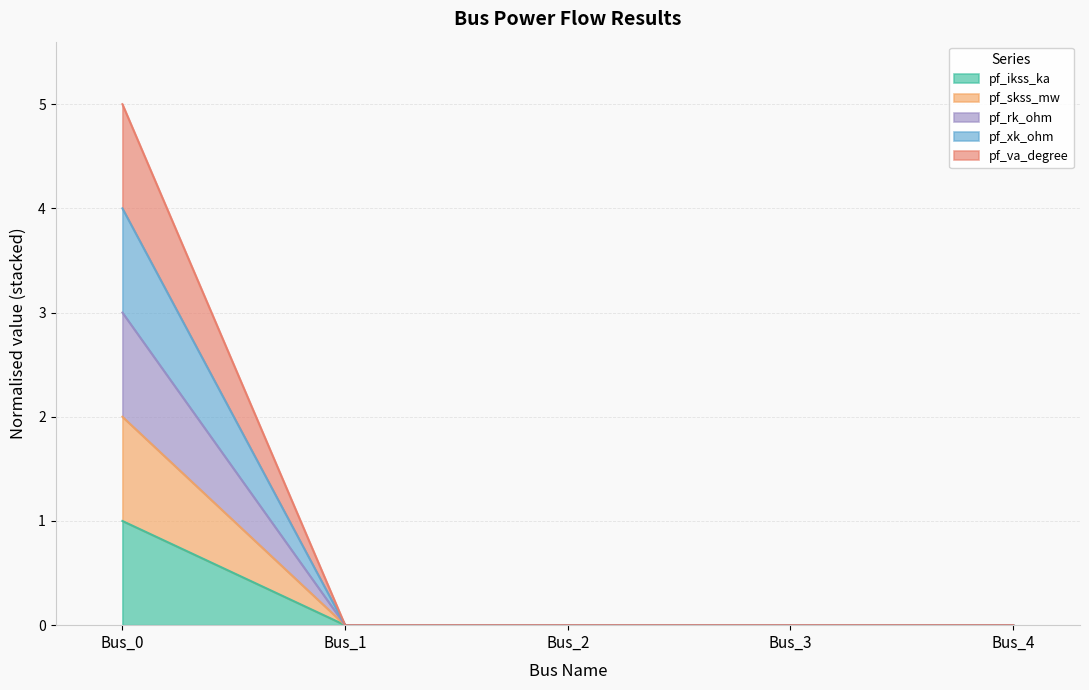

What are all the series names shown in the legend?

pf_ikss_ka, pf_skss_mw, pf_rk_ohm, pf_xk_ohm, pf_va_degree